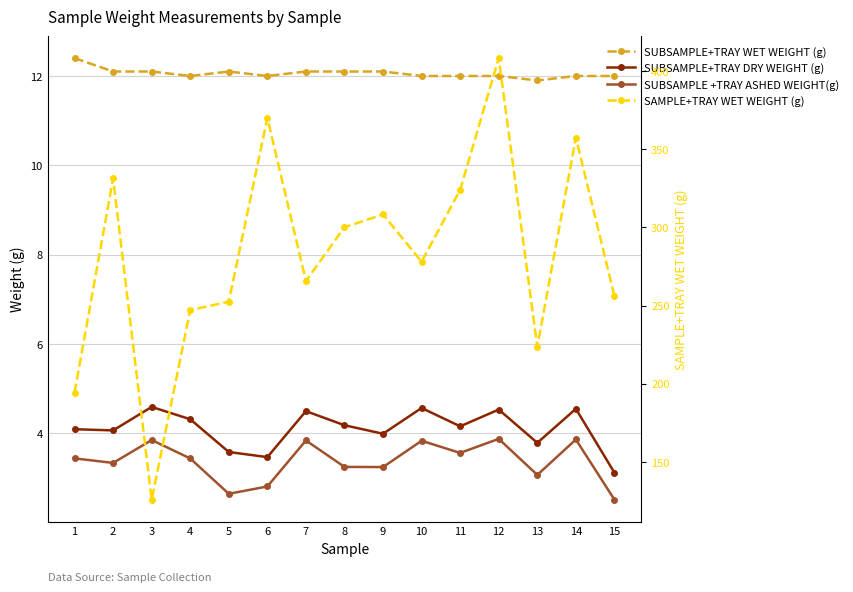

True or false: SUBSAMPLE+TRAY WET WEIGHT (g) and SUBSAMPLE +TRAY ASHED WEIGHT(g) cross at least once.

False